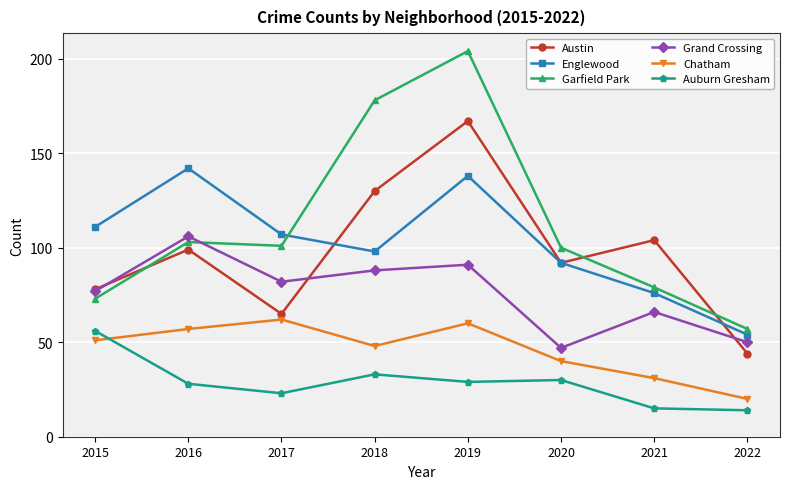

What is the difference between the second highest and minimum values in the Auburn Gresham series?

19